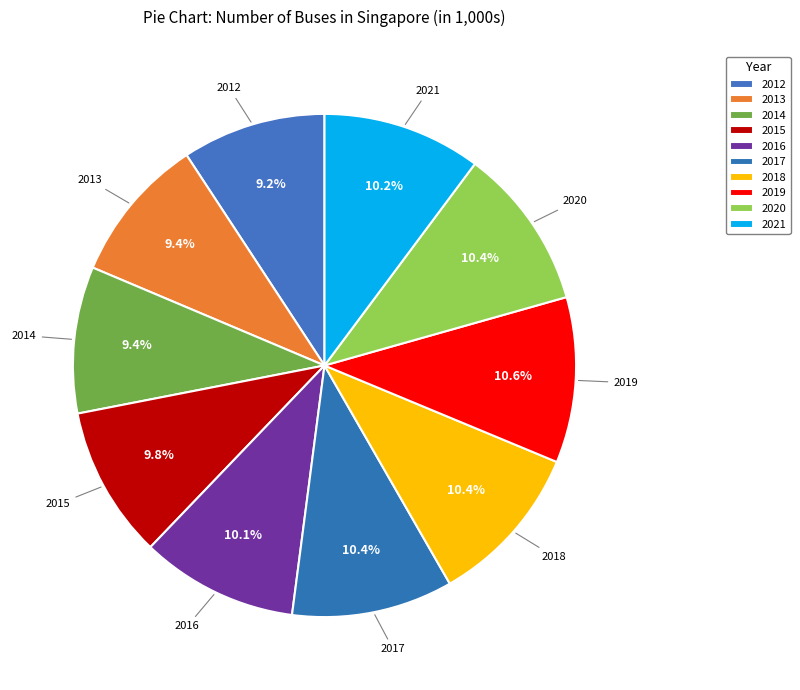

What is the total percentage of 2015 and 2014?

19.2%